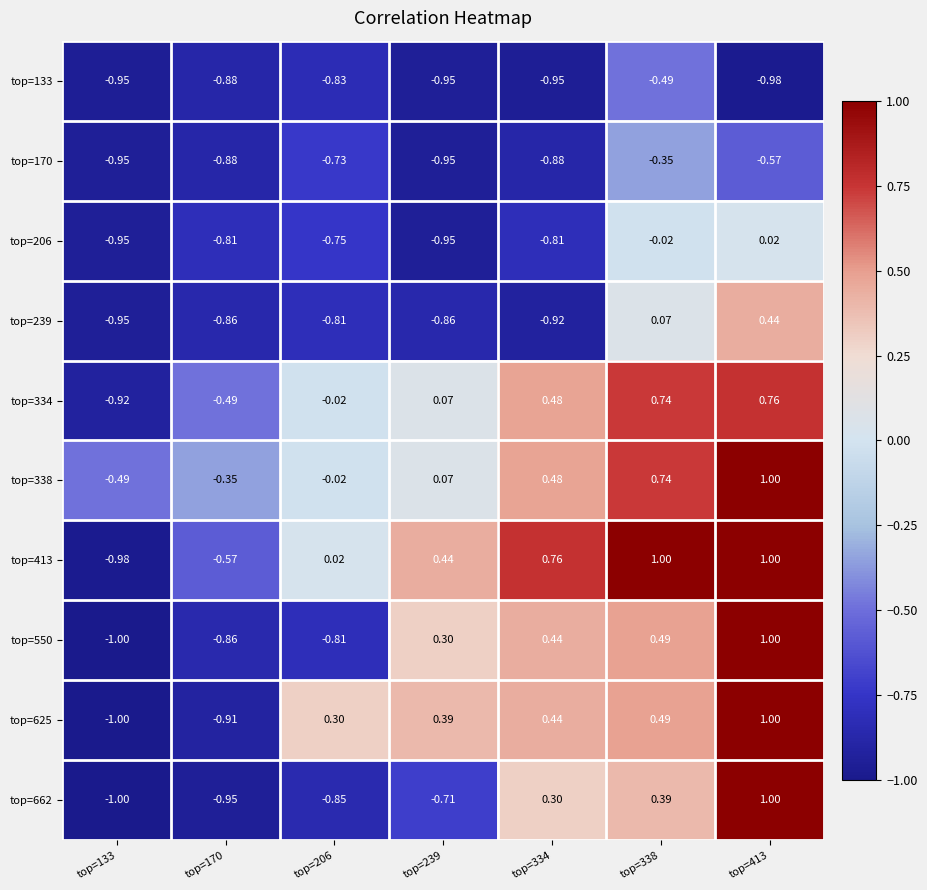

Is the value of top=239 at top=206 greater than the value of top=334 at top=338?

No